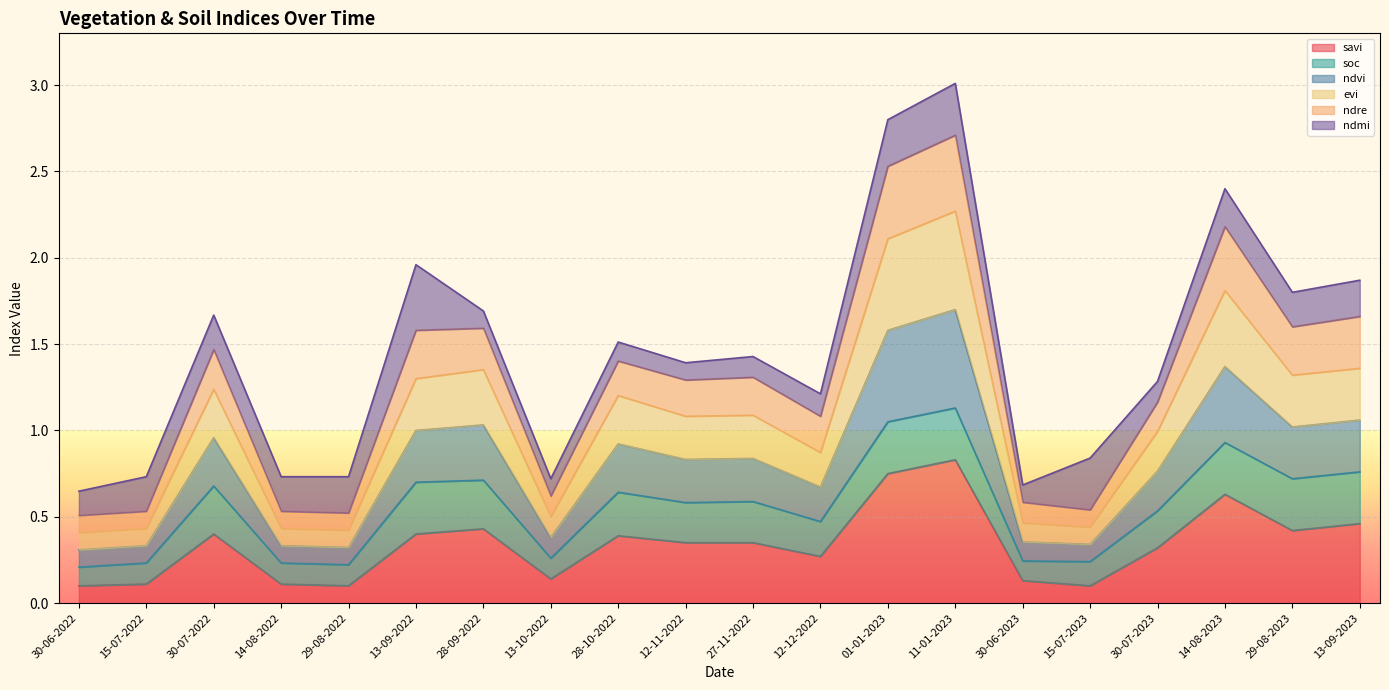

List the labels in order of savi value, smallest first.

30-06-2022, 29-08-2022, 15-07-2023, 15-07-2022, 14-08-2022, 30-06-2023, 13-10-2022, 12-12-2022, 30-07-2023, 12-11-2022, 27-11-2022, 28-10-2022, 30-07-2022, 13-09-2022, 29-08-2023, 28-09-2022, 13-09-2023, 14-08-2023, 01-01-2023, 11-01-2023